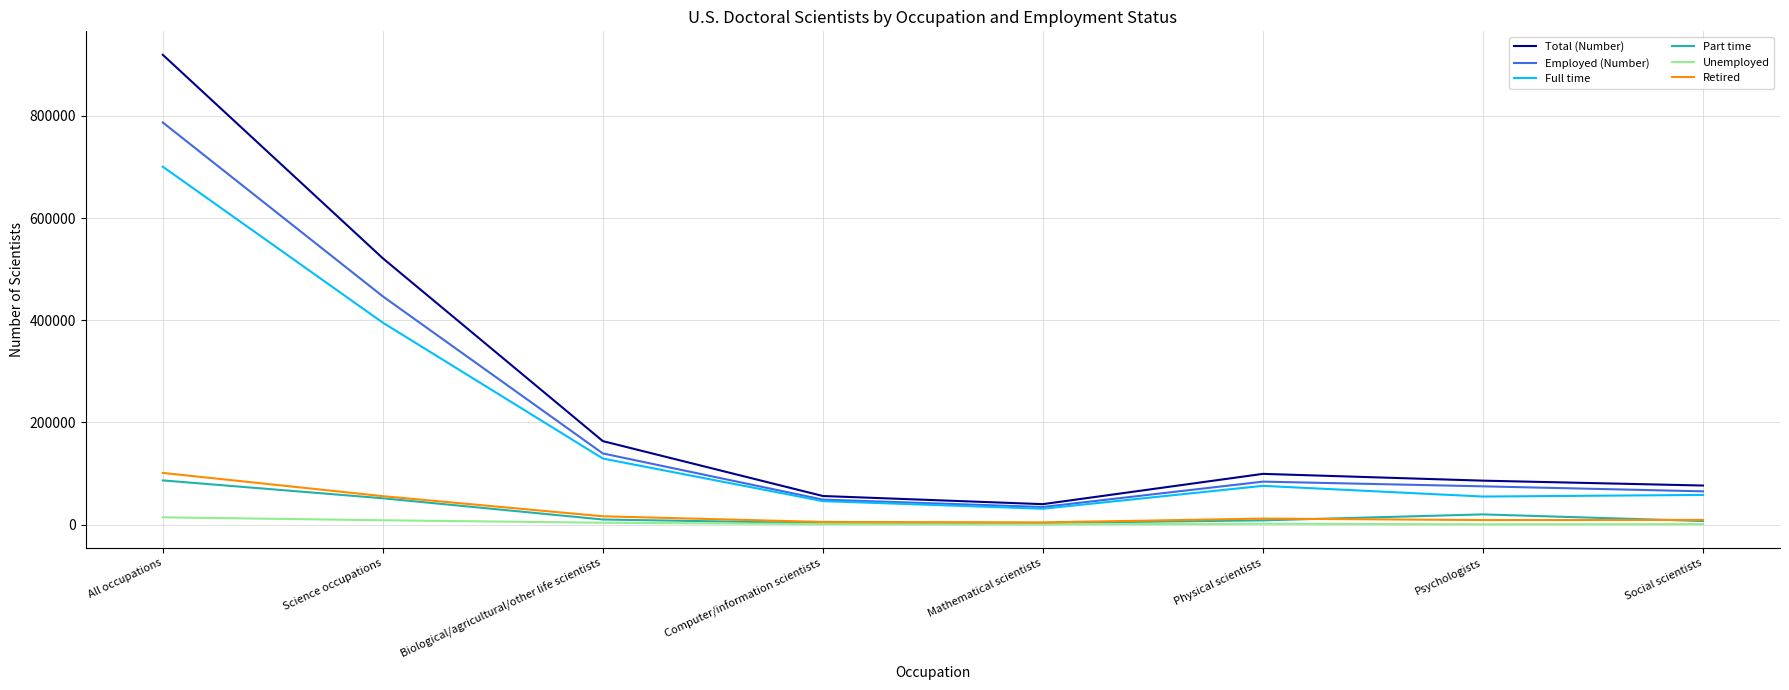

What is the minimum value shown in the chart?

600